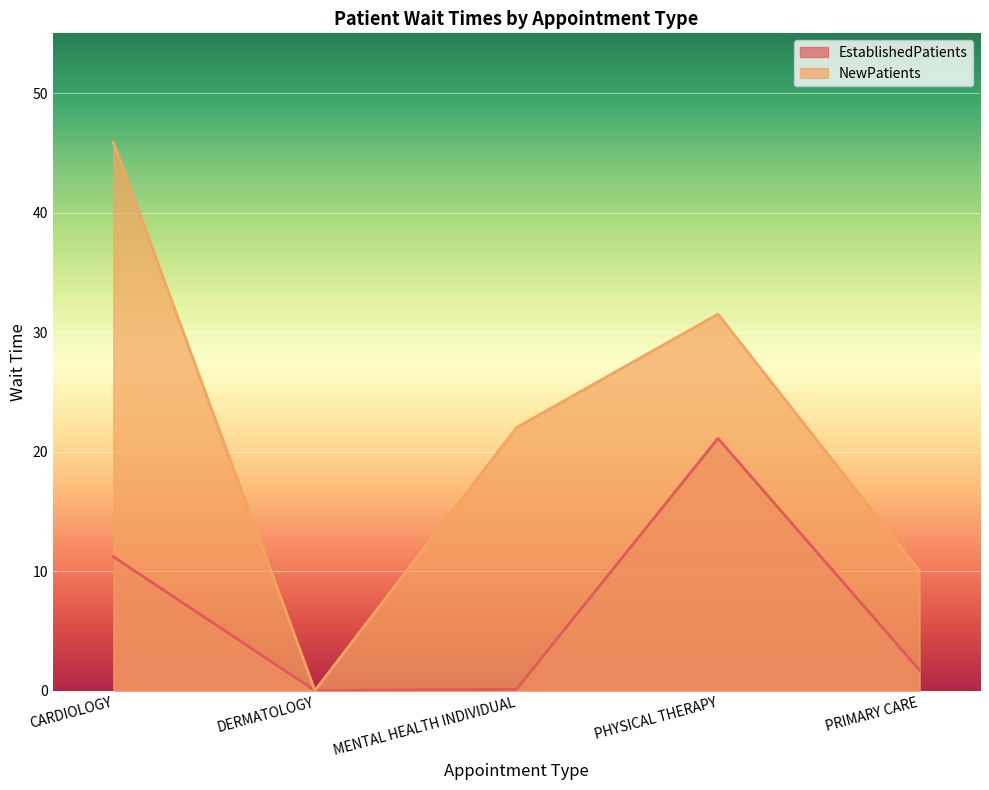

True or false: EstablishedPatients has a value of 21.1 at PHYSICAL THERAPY.

True